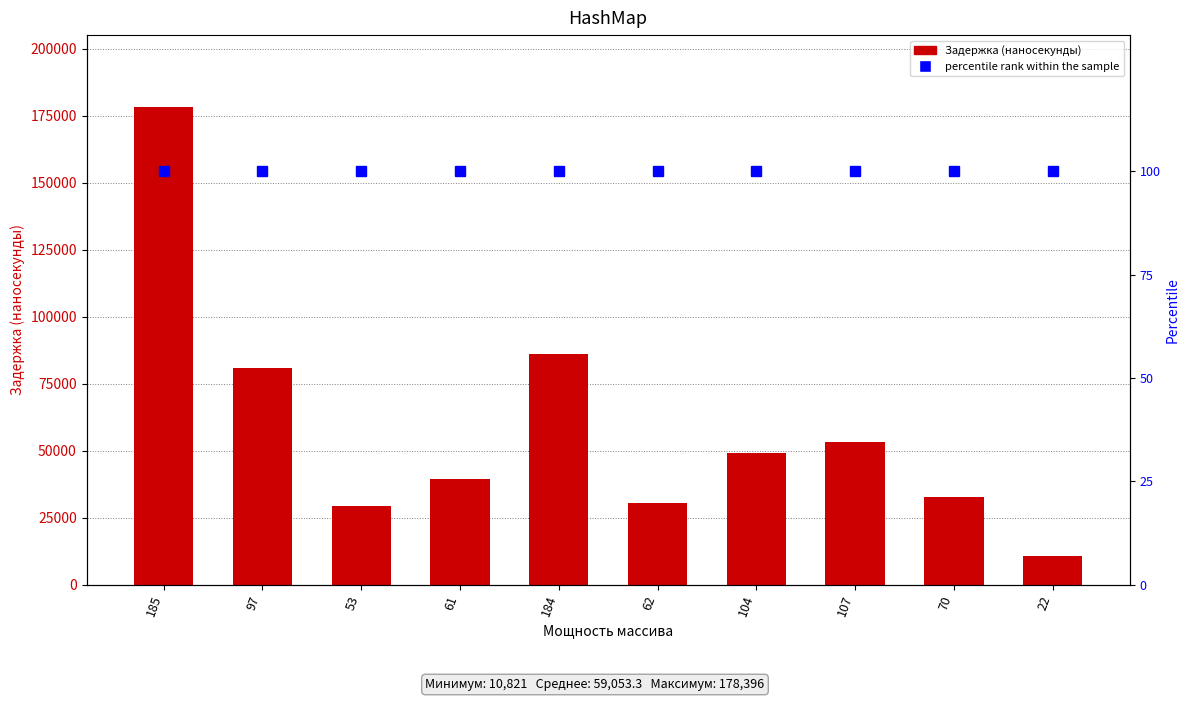

Which series has the largest total across all categories?

Задержка (наносекунды)